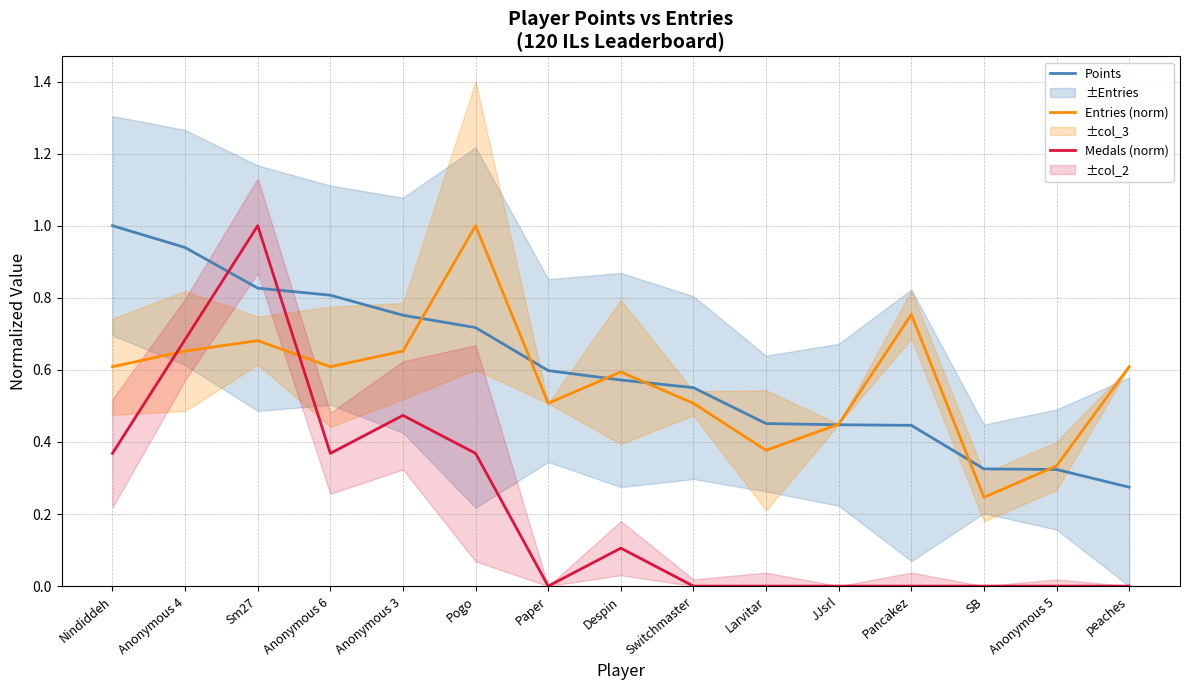

Reading left to right, list all the values displayed in this chart.

Points: Nindiddeh=1.0	Anonymous 4=0.9	Sm27=0.8	Anonymous 6=0.8	Anonymous 3=0.8	Pogo=0.7	Paper=0.6	Despin=0.6	Switchmaster=0.6	Larvitar=0.5	JJsrl=0.4	Pancakez=0.4	SB=0.3	Anonymous 5=0.3	peaches=0.3
Entries (norm): Nindiddeh=0.6	Anonymous 4=0.7	Sm27=0.7	Anonymous 6=0.6	Anonymous 3=0.7	Pogo=1.0	Paper=0.5	Despin=0.6	Switchmaster=0.5	Larvitar=0.4	JJsrl=0.4	Pancakez=0.8	SB=0.2	Anonymous 5=0.3	peaches=0.6
Medals (norm): Nindiddeh=0.4	Anonymous 4=0.7	Sm27=1.0	Anonymous 6=0.4	Anonymous 3=0.5	Pogo=0.4	Paper=0.0	Despin=0.1	Switchmaster=0.0	Larvitar=0.0	JJsrl=0.0	Pancakez=0.0	SB=0.0	Anonymous 5=0.0	peaches=0.0